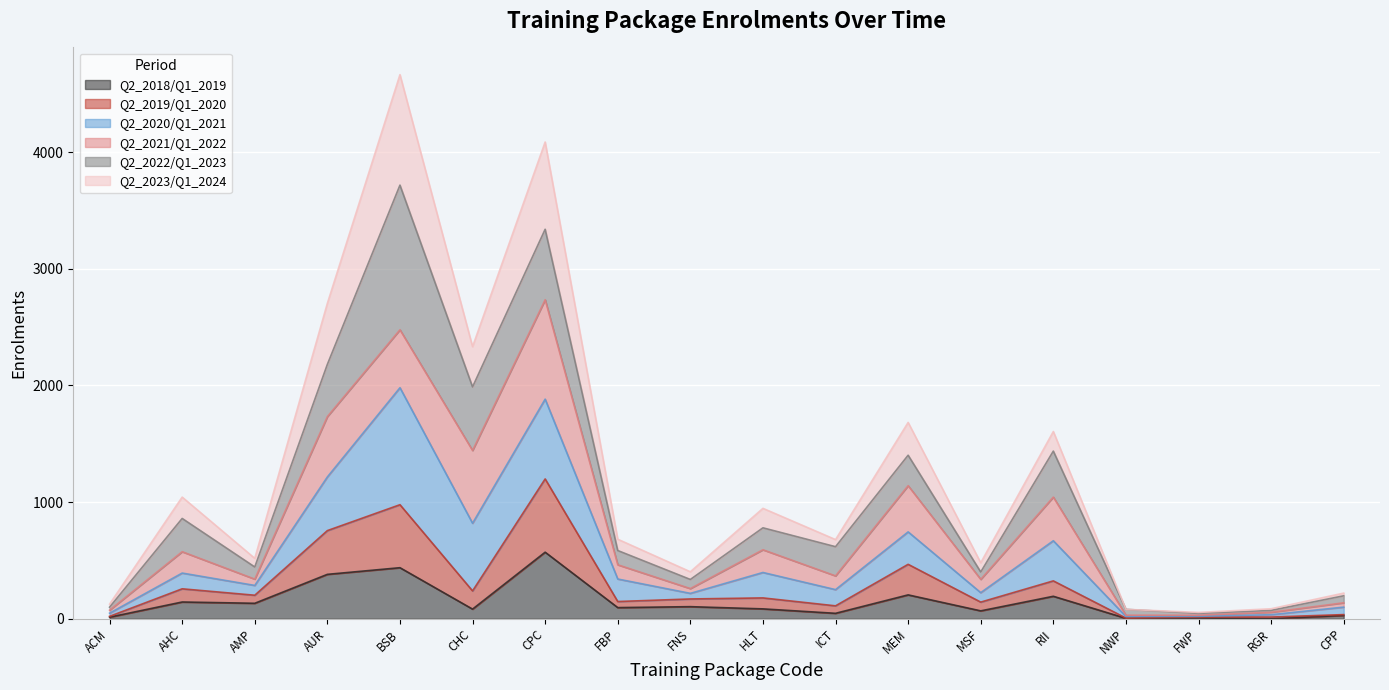

At which label does Q2_2018/Q1_2019 first exceed 96?

AHC